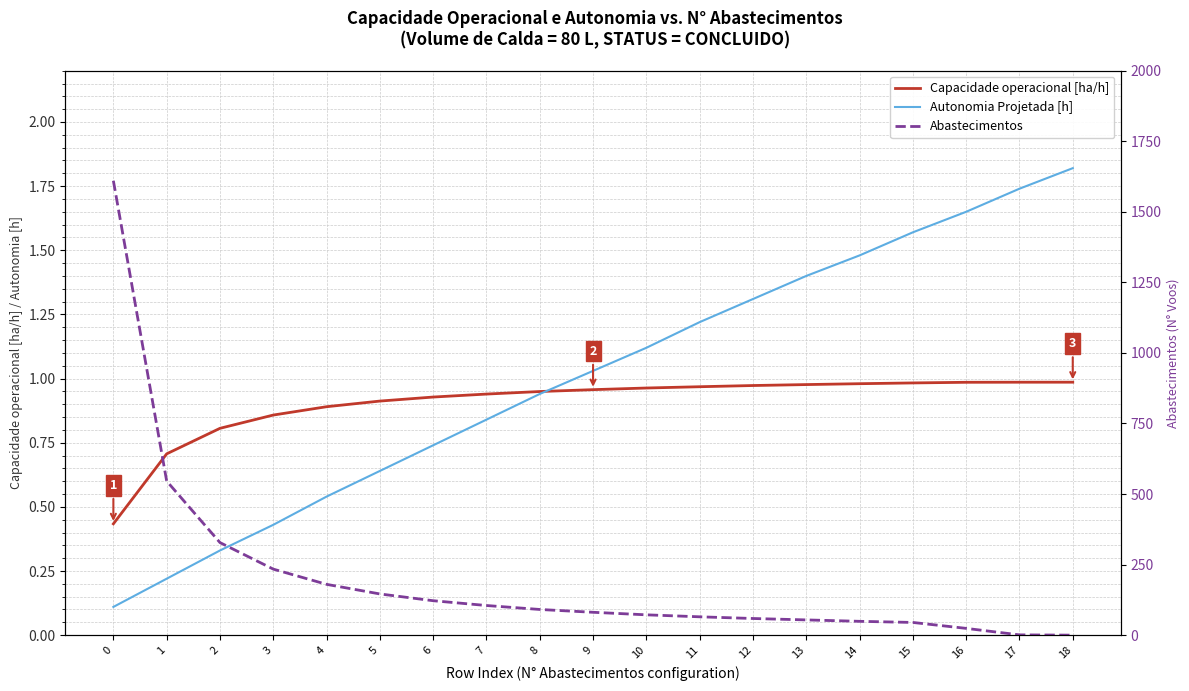

What is the value of the Autonomia Projetada [h] point at the 2nd from the left?

0.2